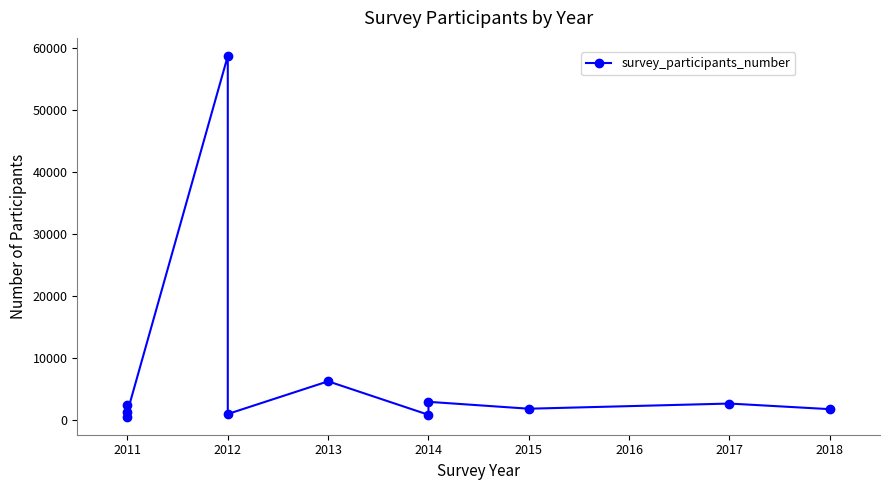

What is the difference between the second highest and minimum values?

5713